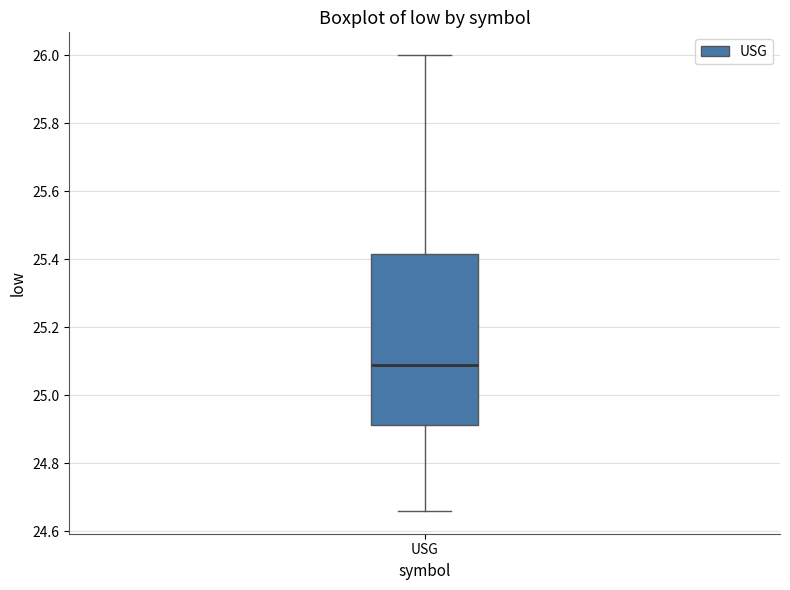

Where does the lower whisker of the box for USG end on the y-axis? The values are not printed on the chart, so give them approximately, as read against the axis.

24.66